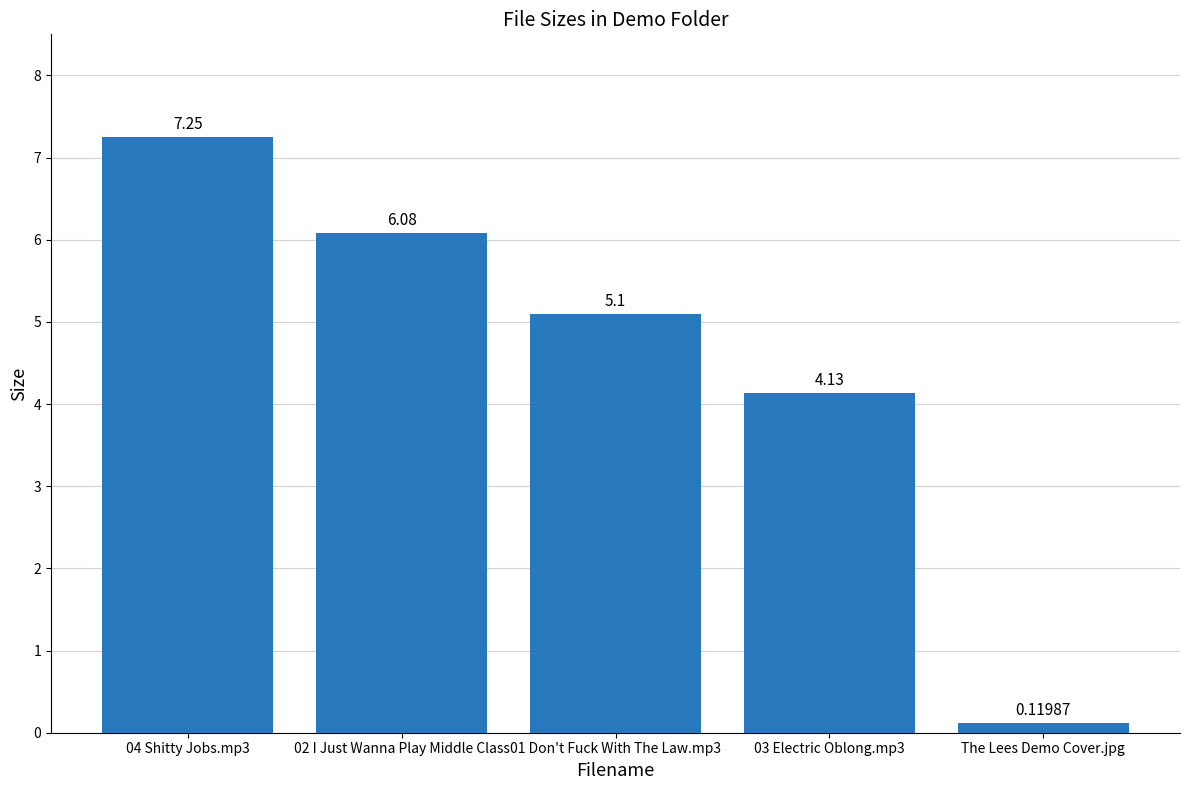

Between 03 Electric Oblong.mp3 and 01 Don't Fuck With The Law.mp3, which is larger?

01 Don't Fuck With The Law.mp3